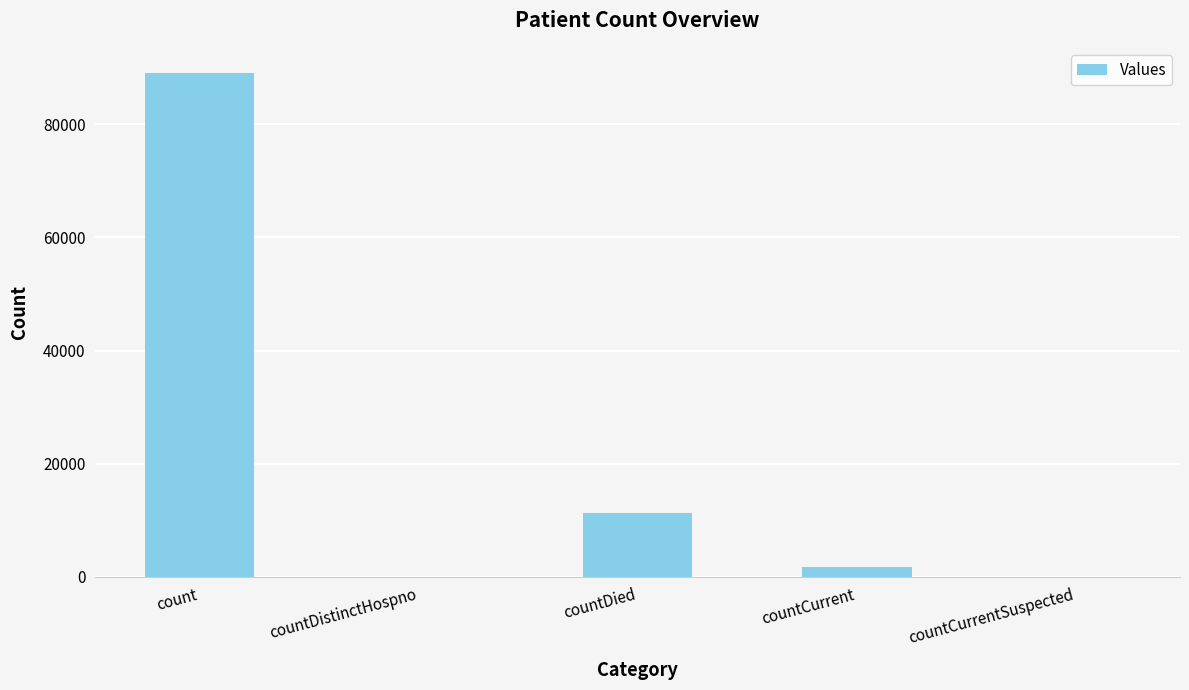

True or false: the data shows 31985 at count.

False